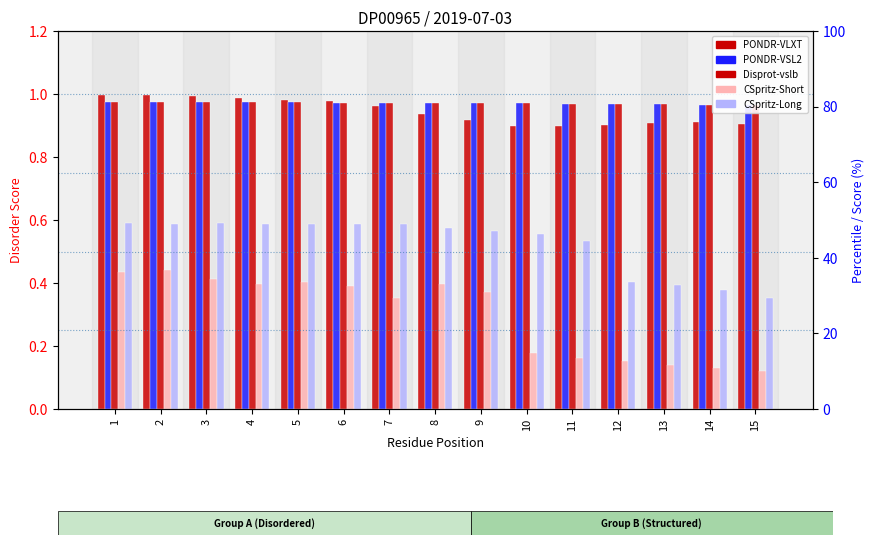

Which series has the largest total across all categories?

PONDR-VSL2